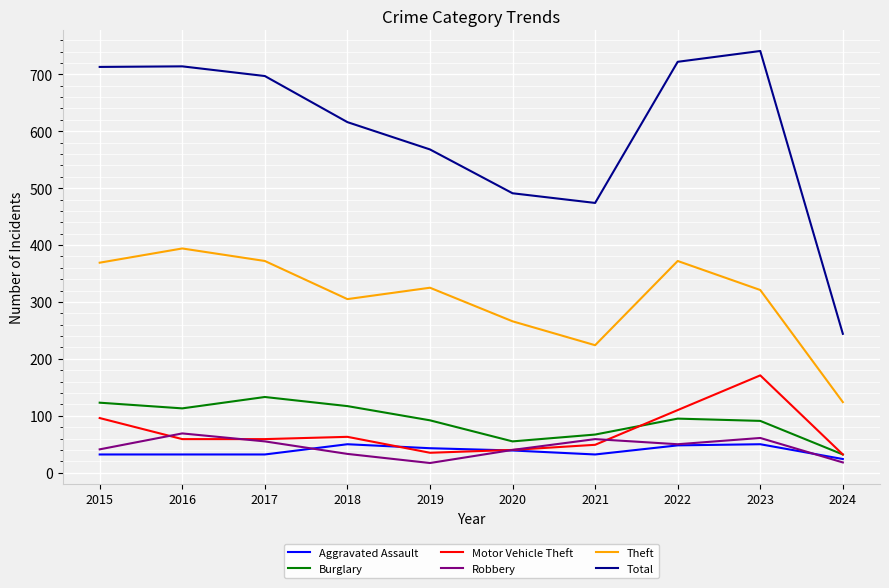

True or false: Aggravated Assault and Burglary intersect in this chart.

False